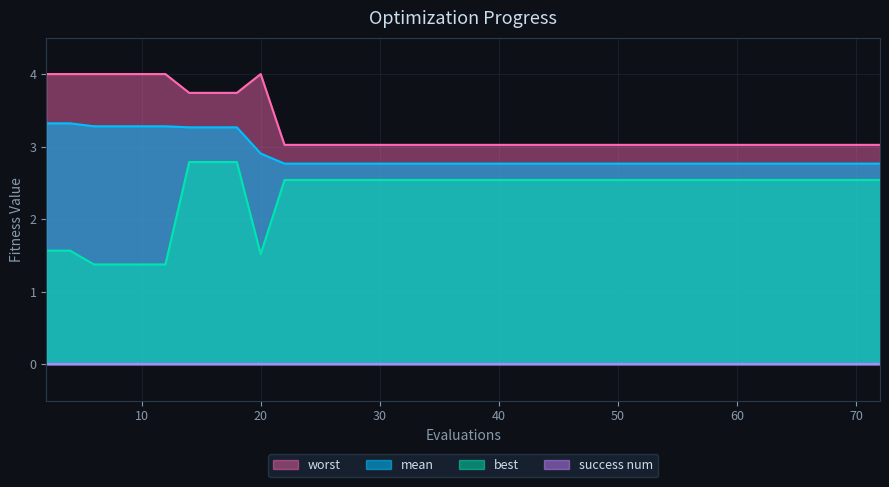

Which series has the largest total across all categories?

worst